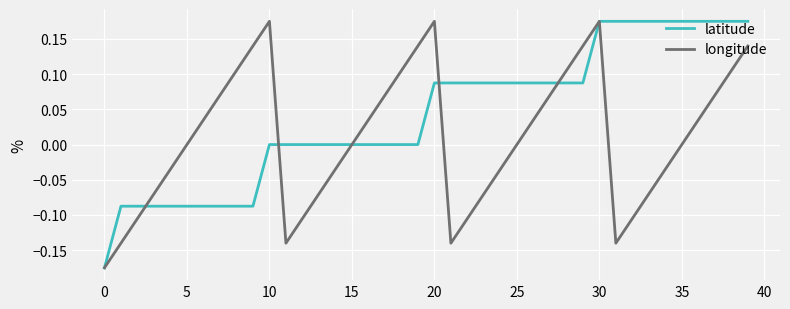

Which series has the largest total across all categories?

latitude